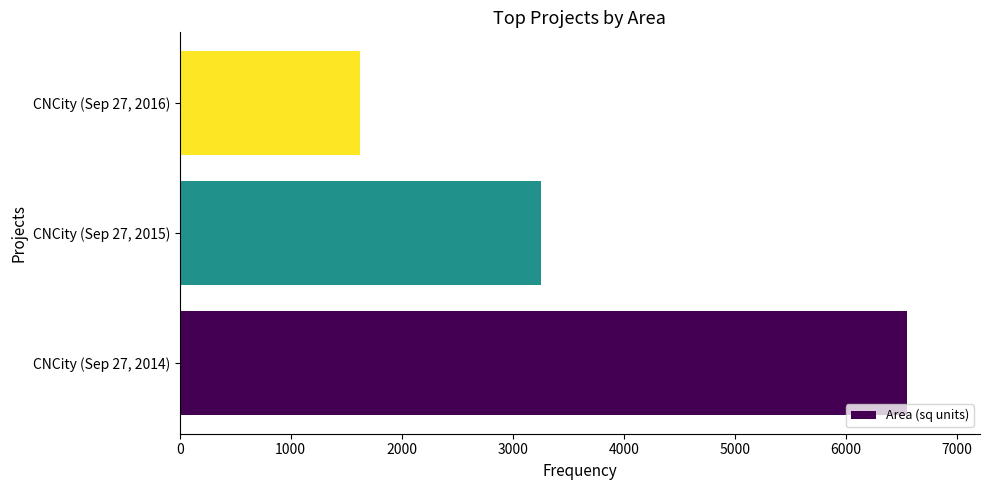

Does the chart contain any negative values?

No